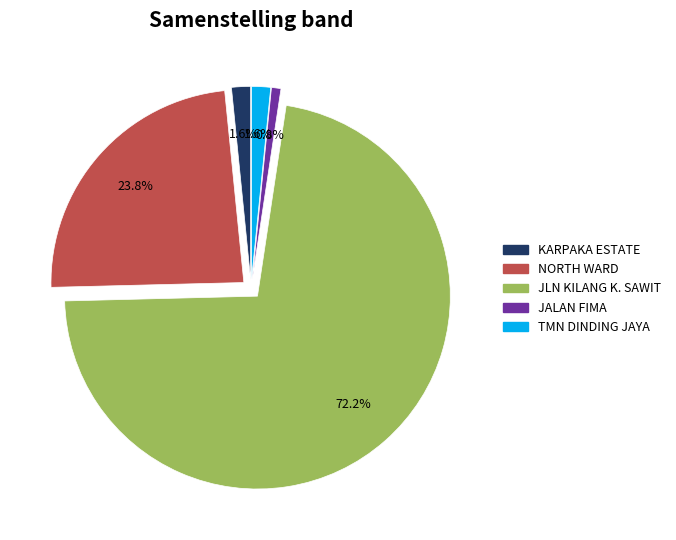

Which has a higher value, TMN DINDING JAYA or NORTH WARD?

NORTH WARD